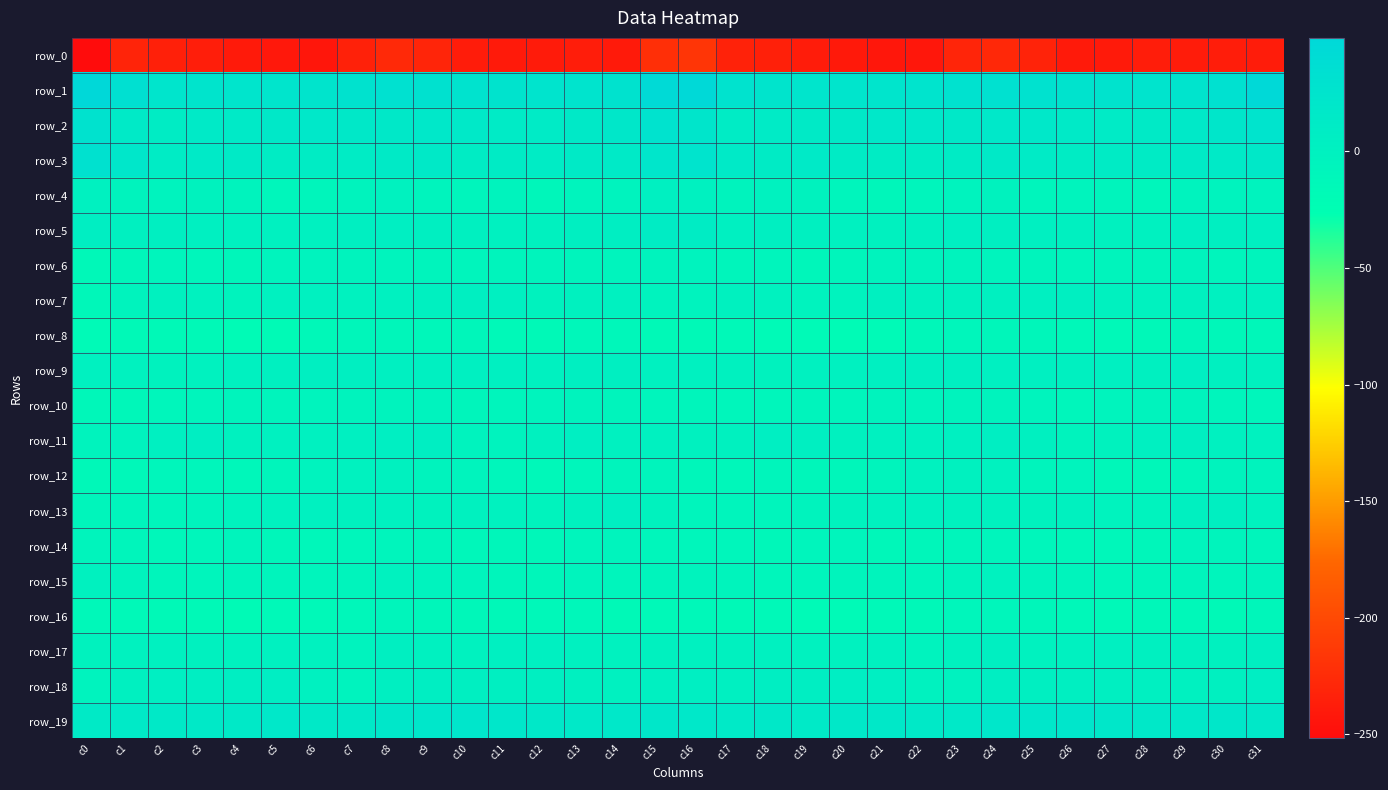

How many data points in row_18 are above 3?

19